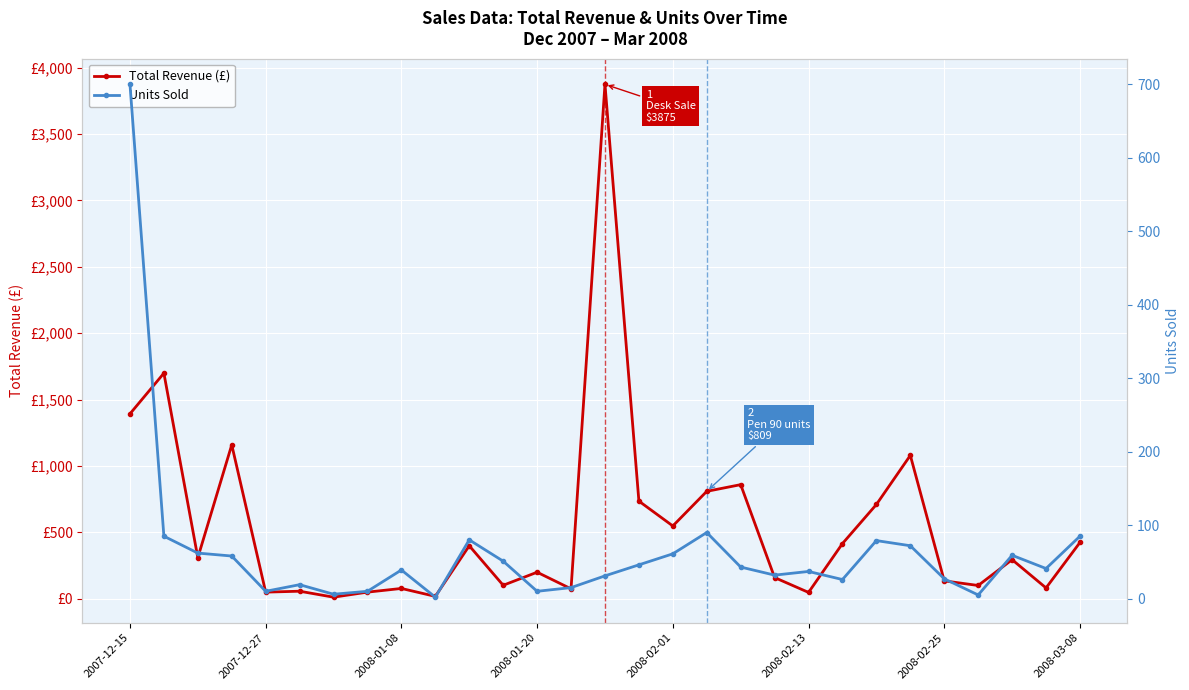

How many lines are shown in the chart?

2